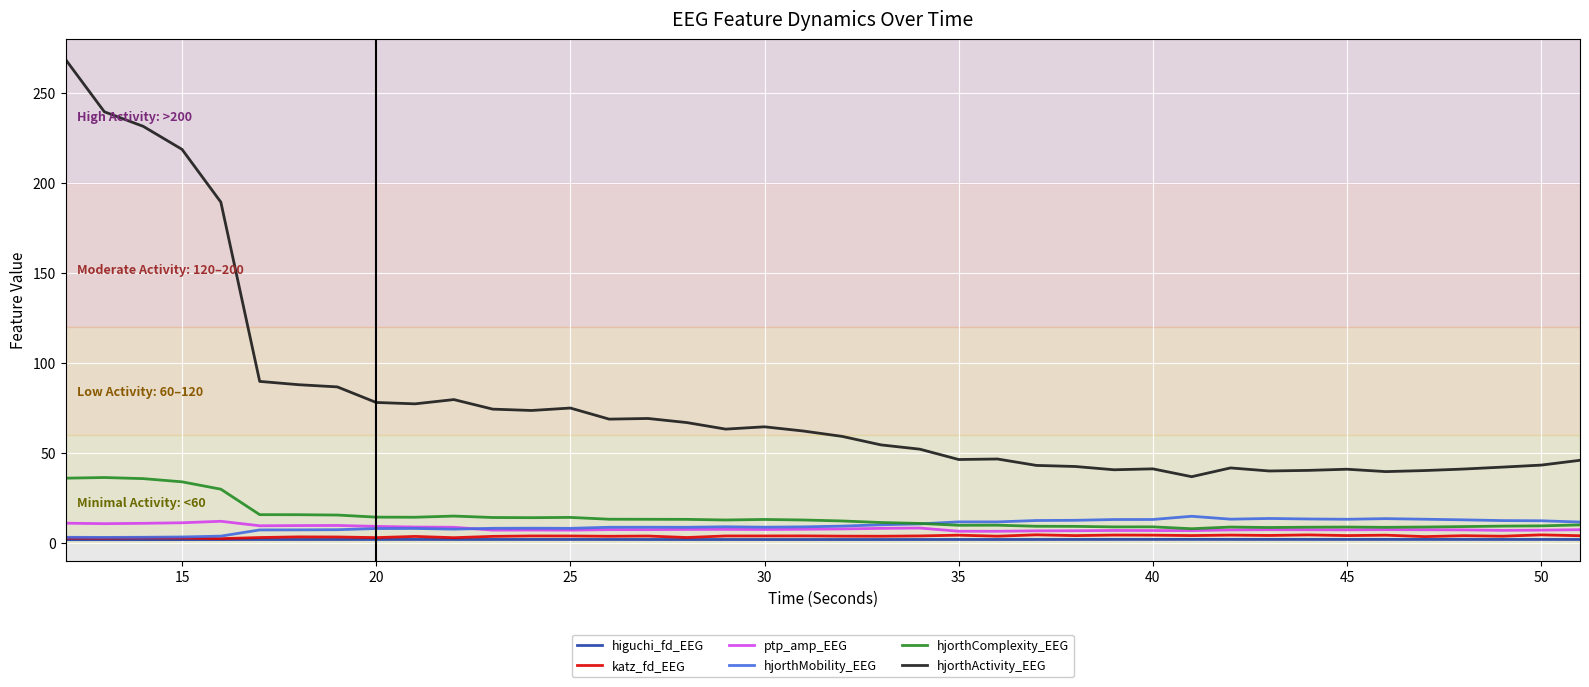

What is the highest value of the hjorthActivity_EEG series?

268.7